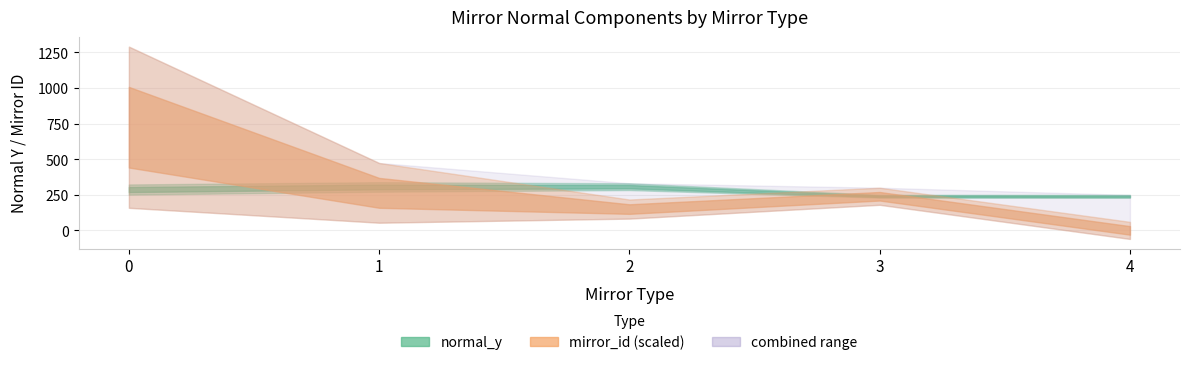

What is the difference between the maximum and minimum values in the normal_y series?

106.2